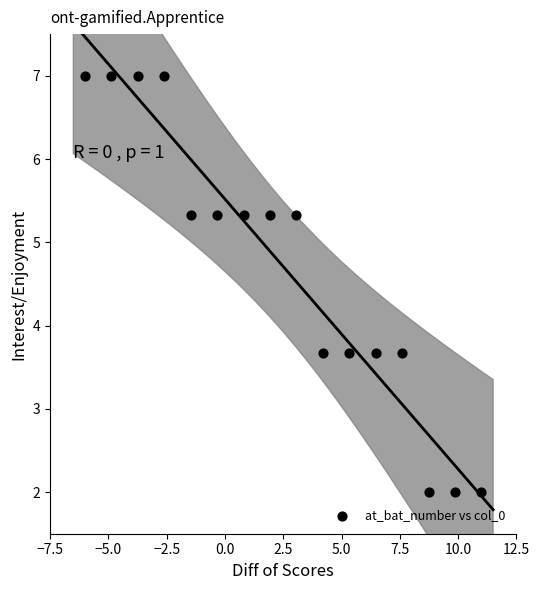

What is the range of Y values (max minus min)?

5.0